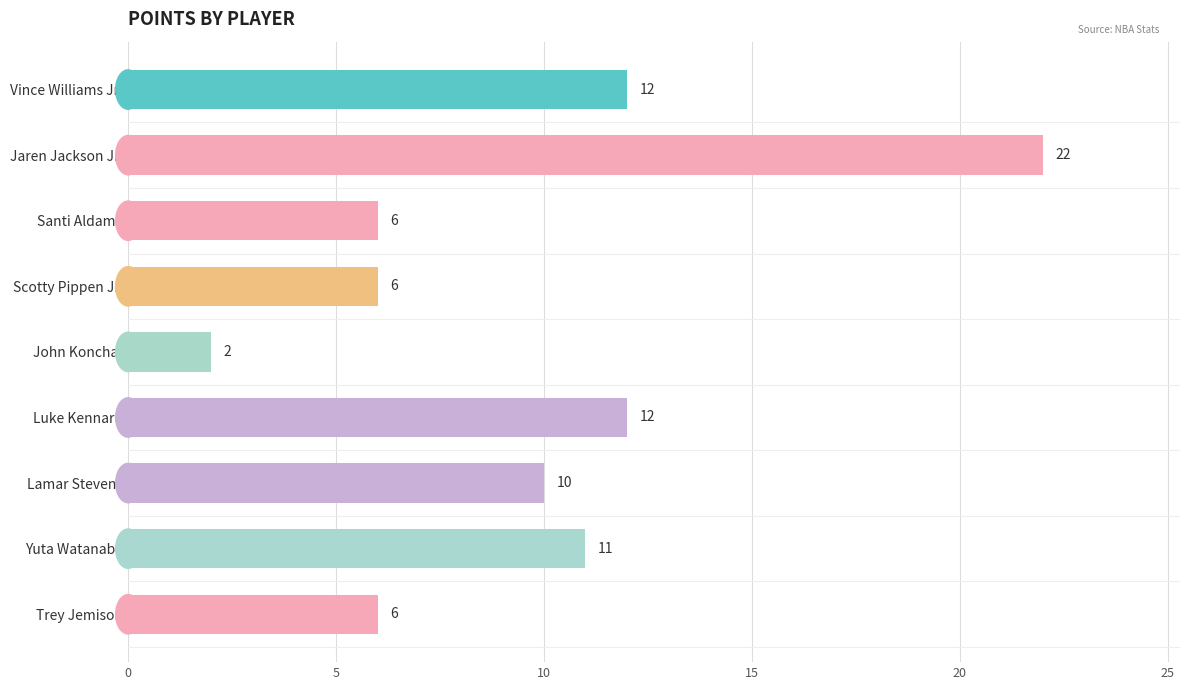

How many data points does each series have?

9